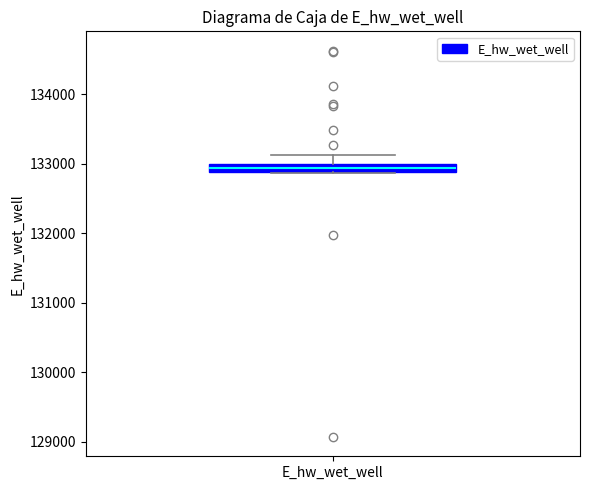

Where does the upper whisker of the box for E_hw_wet_well end on the y-axis? The values are not printed on the chart, so give them approximately, as read against the axis.

133100